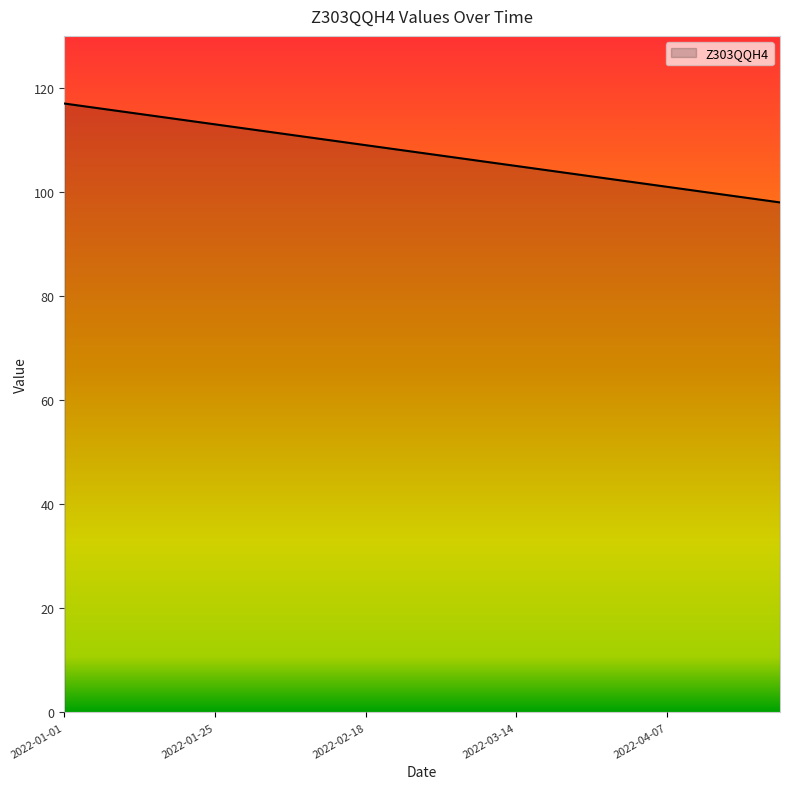

What is the difference between the maximum and minimum values?

19